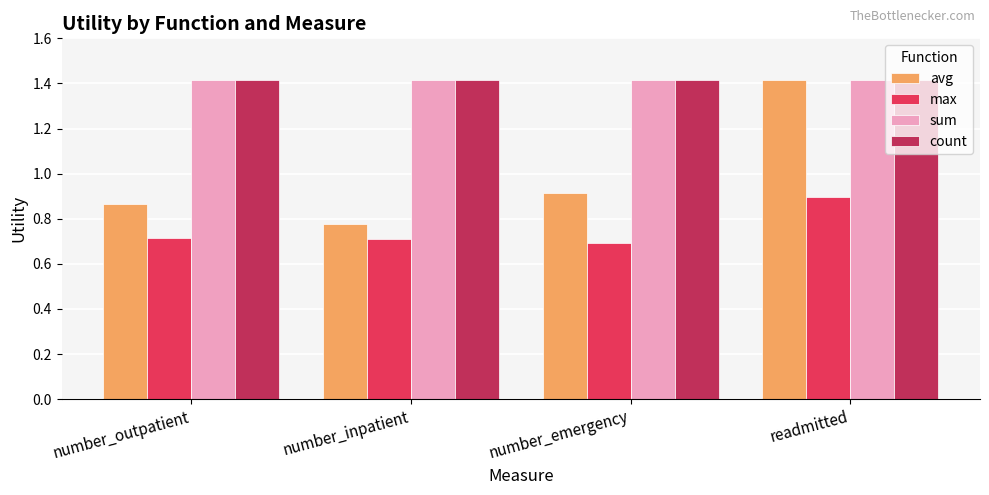

Rank the categories by avg value from highest to lowest.

readmitted, number_emergency, number_outpatient, number_inpatient